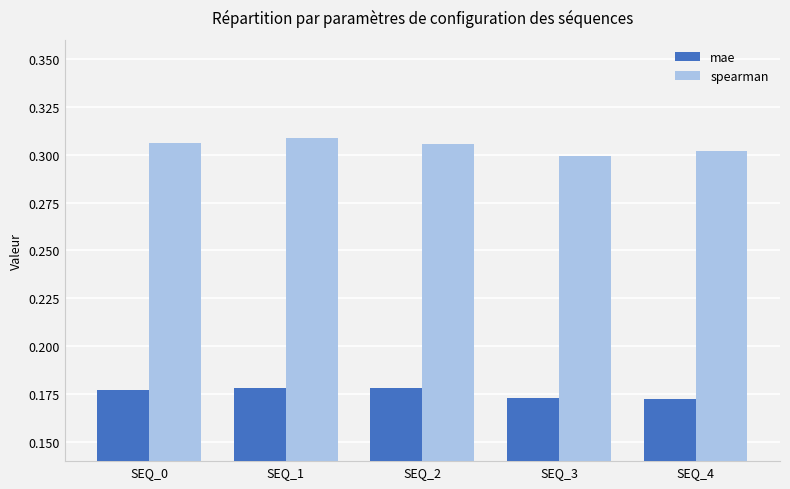

Is it true that mae equals 0.3 at SEQ_0?

False